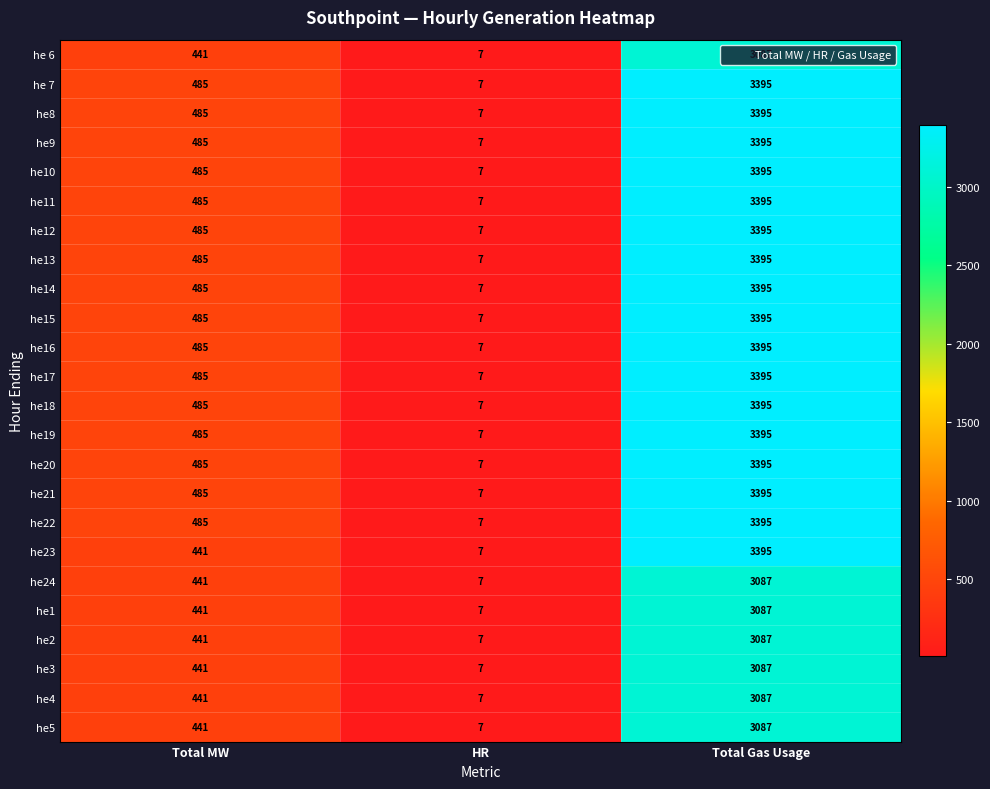

What is the total value across all series at Total Gas Usage?

79324